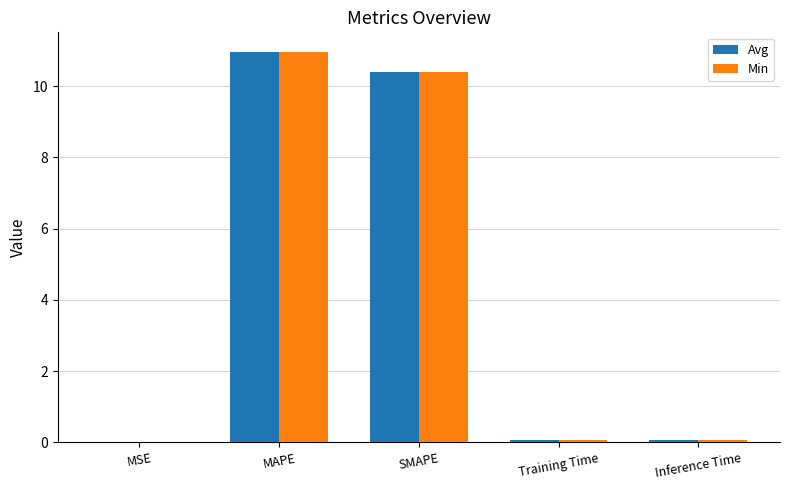

What is the maximum value shown in the chart?

11.0